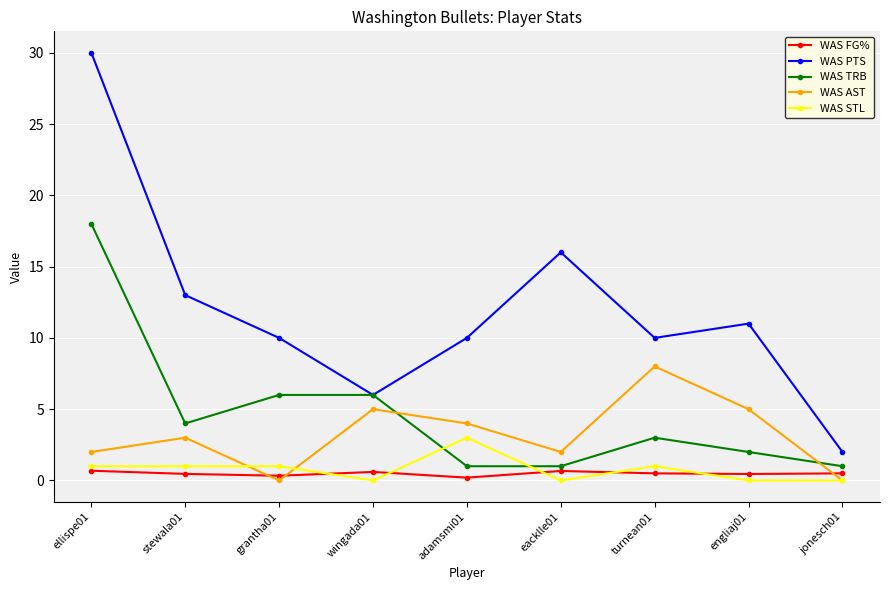

True or false: WAS PTS has a value of 16.2 at turnean01.

False